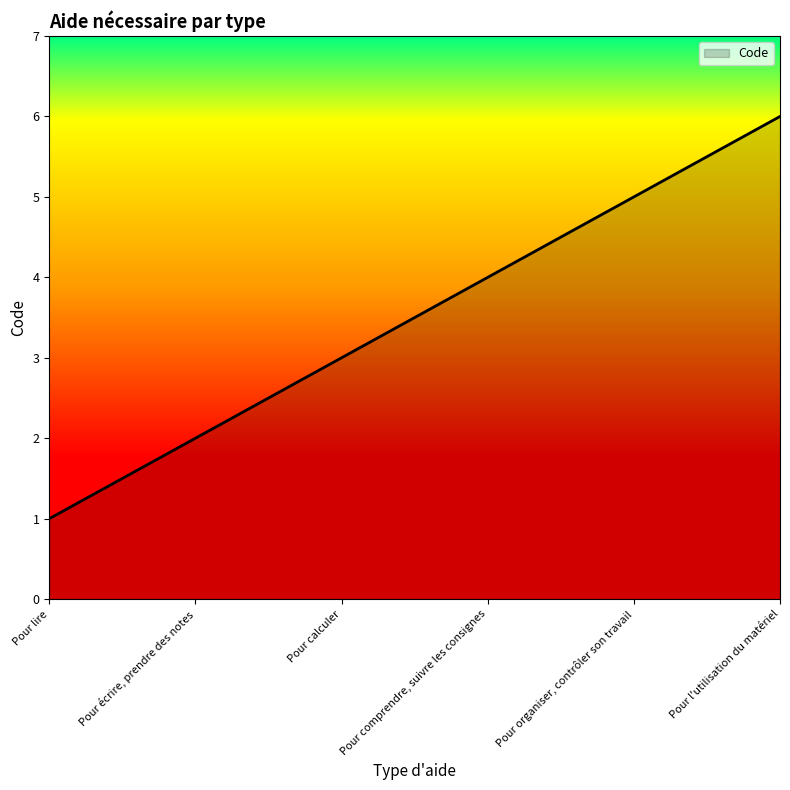

True or false: the data shows 1 at Pour lire.

True